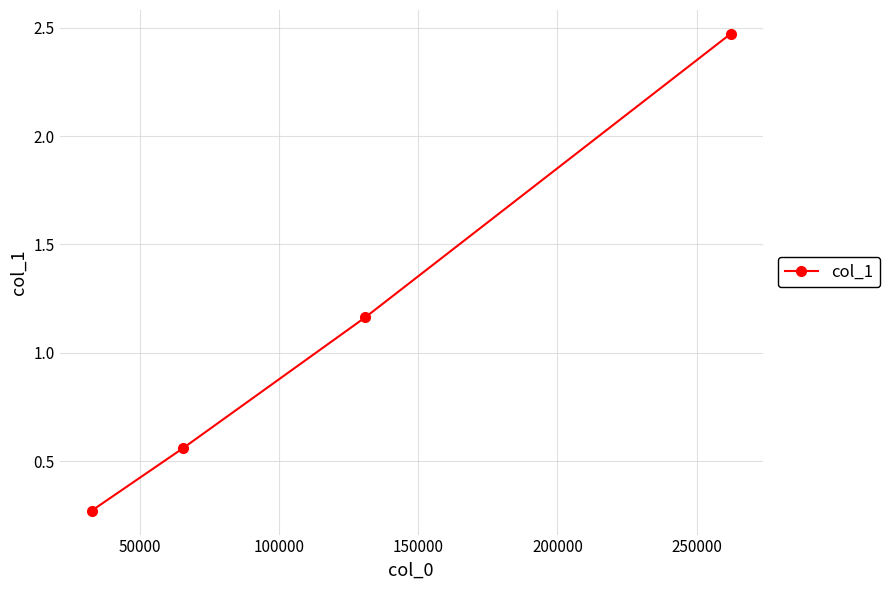

True or false: the data has more than 2 interior local peaks.

False